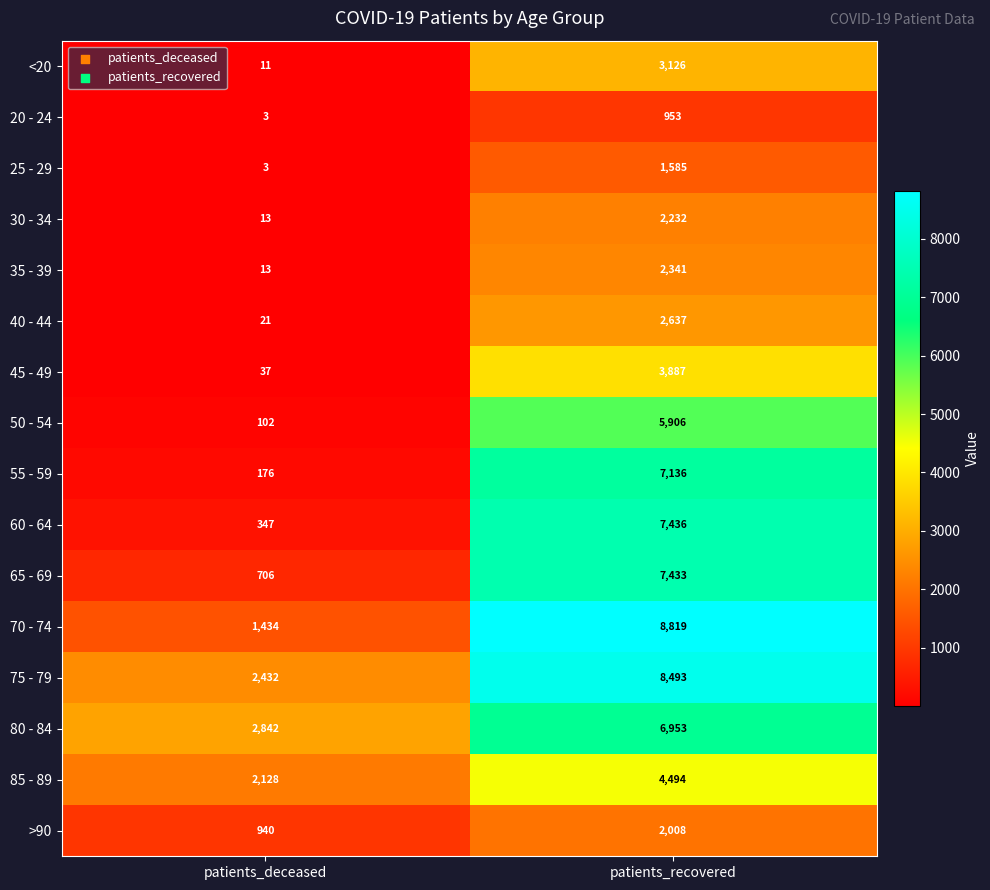

Which series has the largest total across all categories?

75 - 79